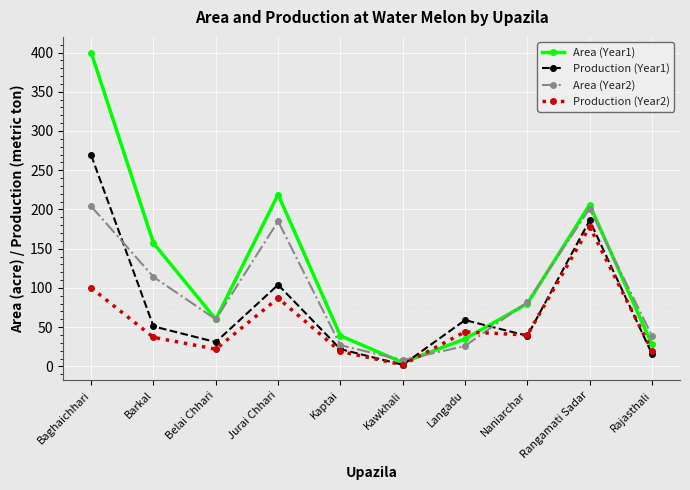

What is the difference between the second highest and second lowest values in the Area (Year2) series?

175